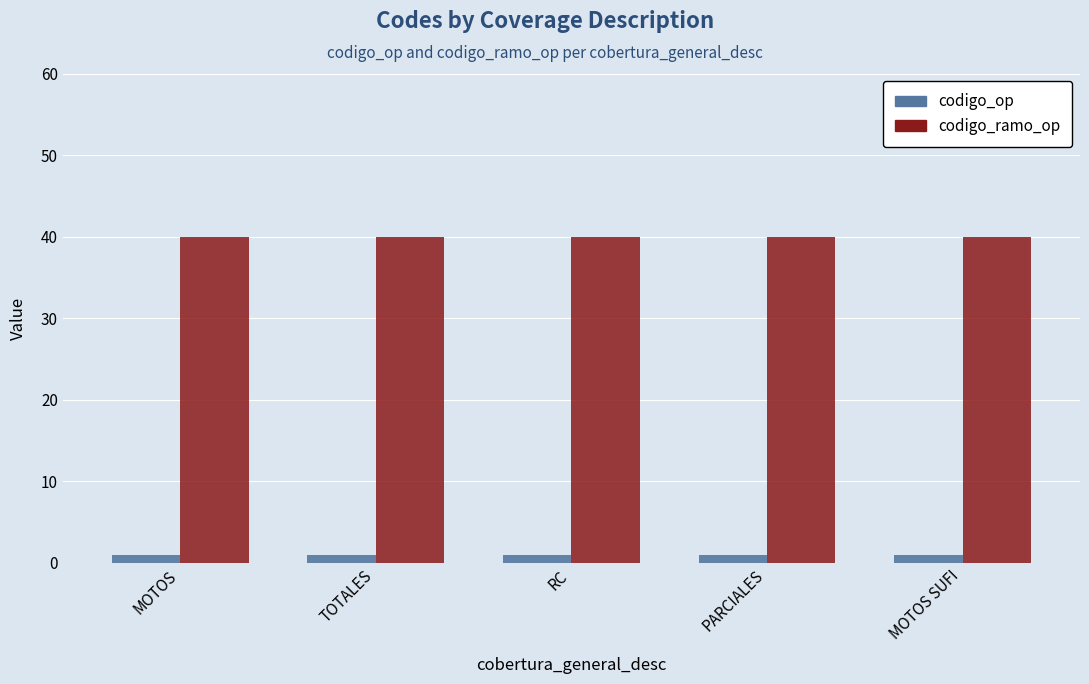

Reading right to left, transcribe all the data shown in this chart.

codigo_op: 1	1	1	1	1
codigo_ramo_op: 40	40	40	40	40